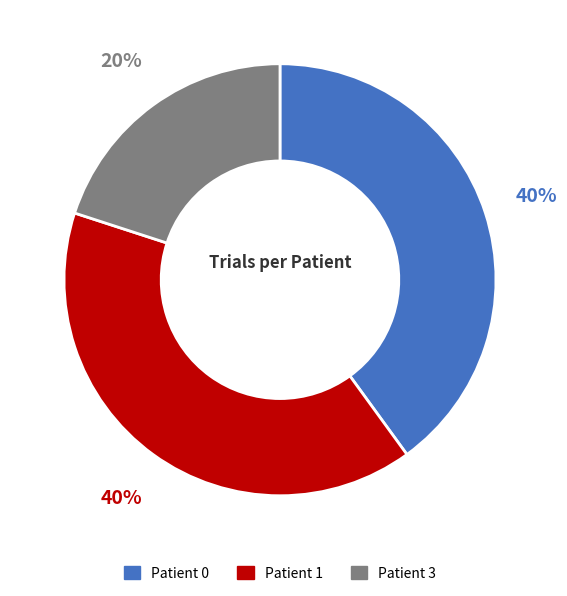

What is the ratio of the value at Patient 3 to the value at Patient 1?

0.5